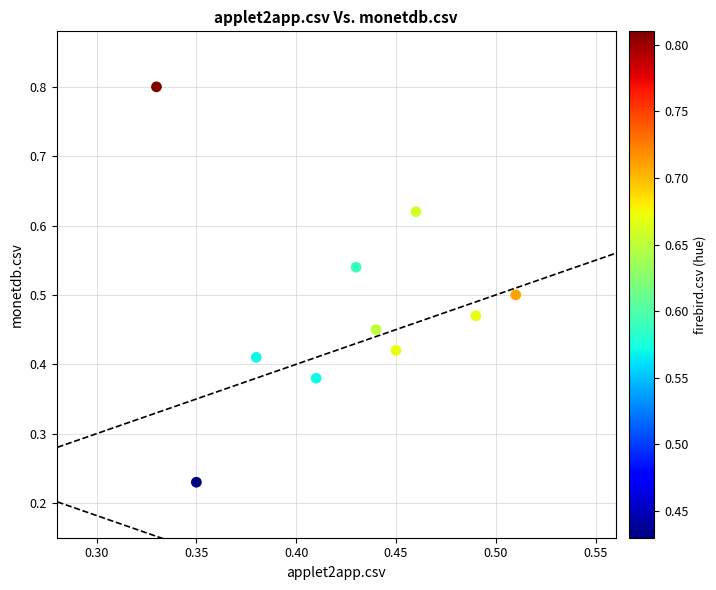

How many points are shown in the scatter plot?

10